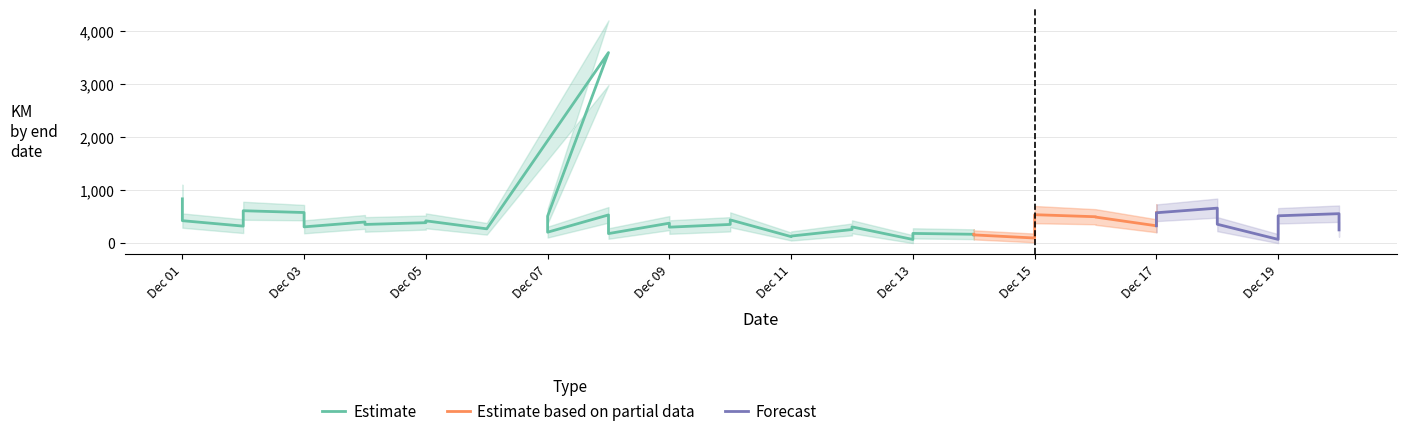

Reading left to right, extract all data points from this chart.

km: 2015-12-01=834.8	2015-12-01=423.0	2015-12-02=320.4	2015-12-02=610.8	2015-12-03=576.6	2015-12-03=306.5	2015-12-04=397.9	2015-12-04=351.9	2015-12-05=385.3	2015-12-05=420.0	2015-12-06=269.3	2015-12-08=3593.1	2015-12-07=508.8	2015-12-07=206.0	2015-12-08=531.4	2015-12-08=179.8	2015-12-09=376.0	2015-12-09=300.9	2015-12-10=352.2	2015-12-10=438.2	2015-12-11=122.3	2015-12-11=133.1	2015-12-12=256.0	2015-12-12=306.1	2015-12-13=68.7	2015-12-13=182.7	2015-12-14=166.7	2015-12-14=154.8	2015-12-15=96.1	2015-12-15=536.0	2015-12-16=497.4	2015-12-16=491.3	2015-12-17=326.7	2015-12-17=572.5	2015-12-18=659.6	2015-12-18=355.7	2015-12-19=70.2	2015-12-19=515.1	2015-12-20=555.2	2015-12-20=248.9
km_upper: 2015-12-01=1100.0	2015-12-01=560.0	2015-12-02=450.0	2015-12-02=780.0	2015-12-03=720.0	2015-12-03=430.0	2015-12-04=530.0	2015-12-04=490.0	2015-12-05=520.0	2015-12-05=560.0	2015-12-06=380.0	2015-12-08=4200.0	2015-12-07=650.0	2015-12-07=310.0	2015-12-08=680.0	2015-12-08=280.0	2015-12-09=510.0	2015-12-09=430.0	2015-12-10=490.0	2015-12-10=580.0	2015-12-11=200.0	2015-12-11=220.0	2015-12-12=370.0	2015-12-12=430.0	2015-12-13=150.0	2015-12-13=280.0	2015-12-14=260.0	2015-12-14=240.0	2015-12-15=180.0	2015-12-15=700.0	2015-12-16=640.0	2015-12-16=640.0	2015-12-17=450.0	2015-12-17=730.0	2015-12-18=840.0	2015-12-18=490.0	2015-12-19=170.0	2015-12-19=660.0	2015-12-20=710.0	2015-12-20=380.0
km_lower: 2015-12-01=580.0	2015-12-01=290.0	2015-12-02=190.0	2015-12-02=440.0	2015-12-03=430.0	2015-12-03=185.0	2015-12-04=270.0	2015-12-04=215.0	2015-12-05=255.0	2015-12-05=280.0	2015-12-06=160.0	2015-12-08=2980.0	2015-12-07=370.0	2015-12-07=105.0	2015-12-08=385.0	2015-12-08=82.0	2015-12-09=245.0	2015-12-09=175.0	2015-12-10=220.0	2015-12-10=300.0	2015-12-11=50.0	2015-12-11=48.0	2015-12-12=145.0	2015-12-12=185.0	2015-12-13=0.0	2015-12-13=88.0	2015-12-14=75.0	2015-12-14=70.0	2015-12-15=15.0	2015-12-15=375.0	2015-12-16=355.0	2015-12-16=345.0	2015-12-17=205.0	2015-12-17=415.0	2015-12-18=480.0	2015-12-18=225.0	2015-12-19=0.0	2015-12-19=370.0	2015-12-20=400.0	2015-12-20=120.0